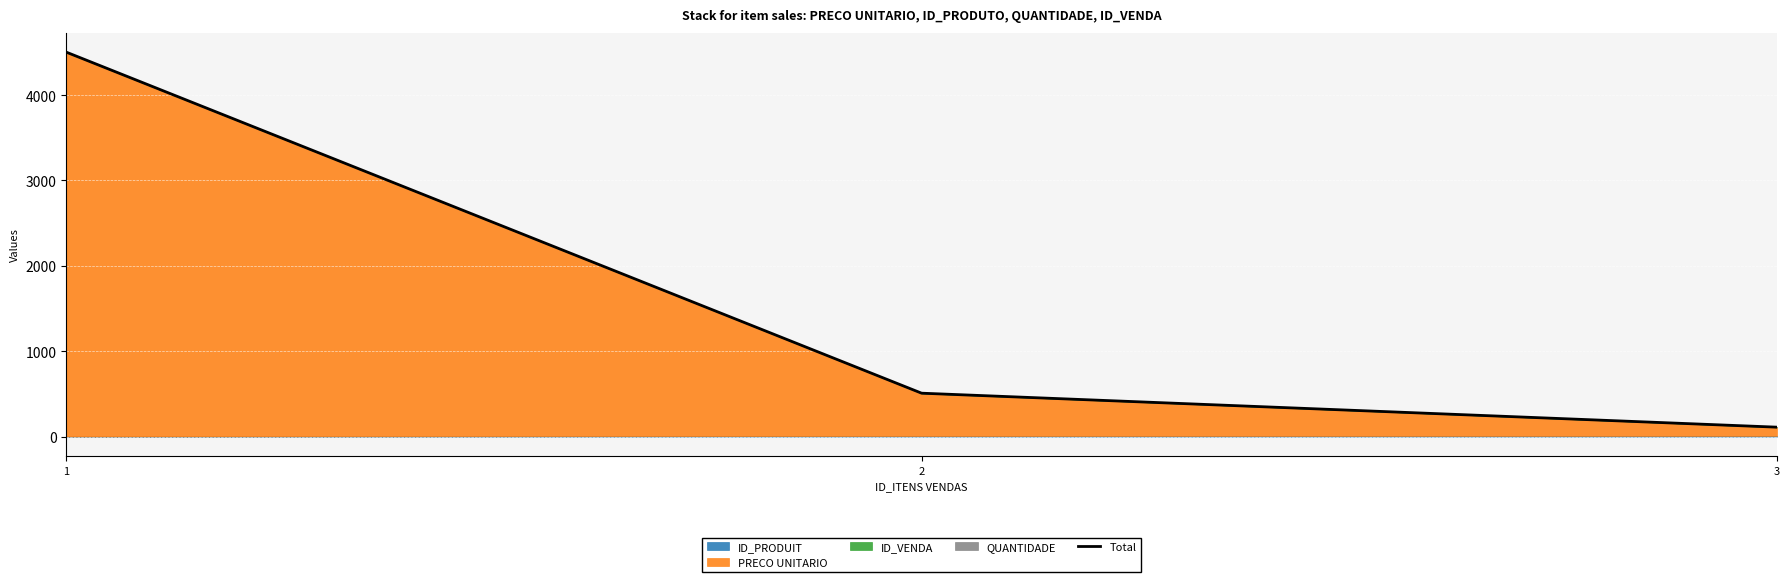

Which label corresponds to the largest value in the chart?

1